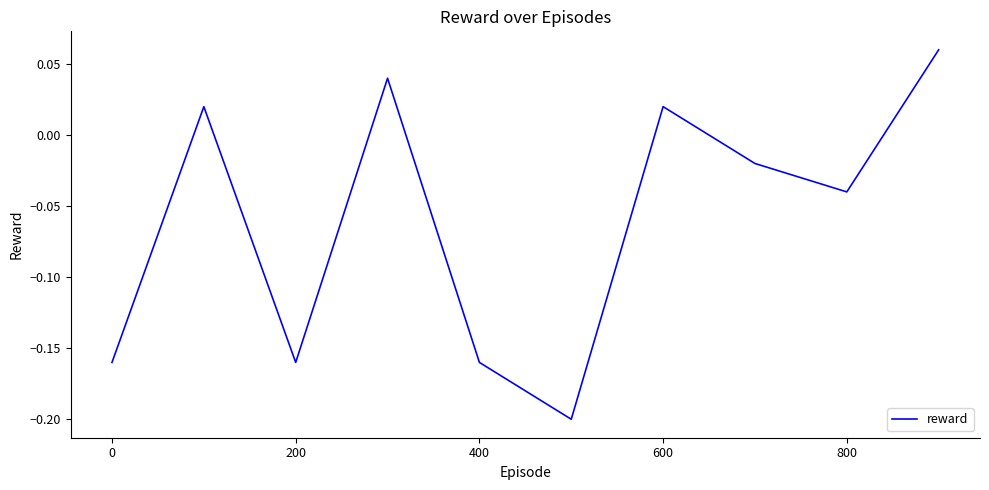

What is the difference between the maximum and minimum values?

0.3